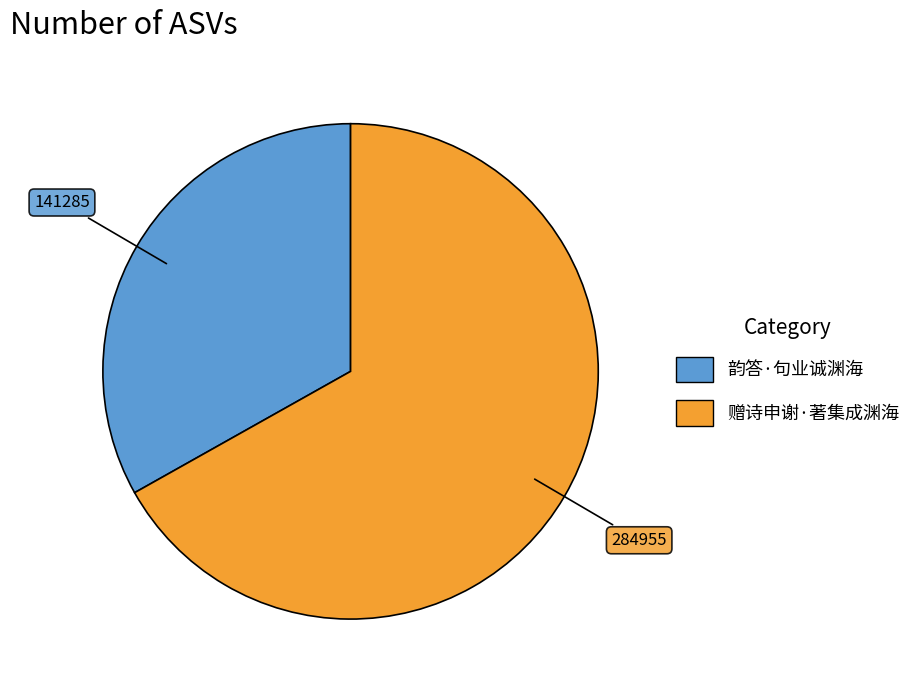

The 韵答·句业诚渊海 slice represents 33% of the pie. True or false?

True